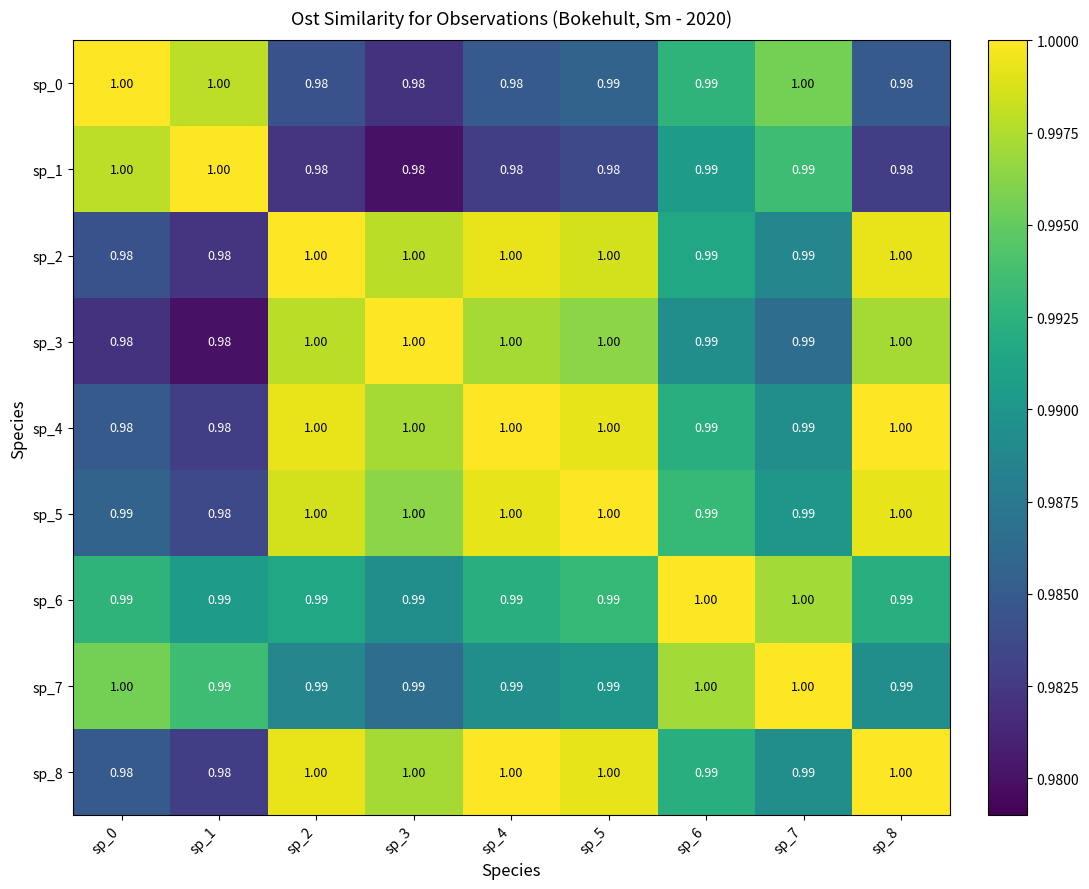

Is the value of sp_1 at sp_2 greater than the value of sp_4 at sp_2?

No